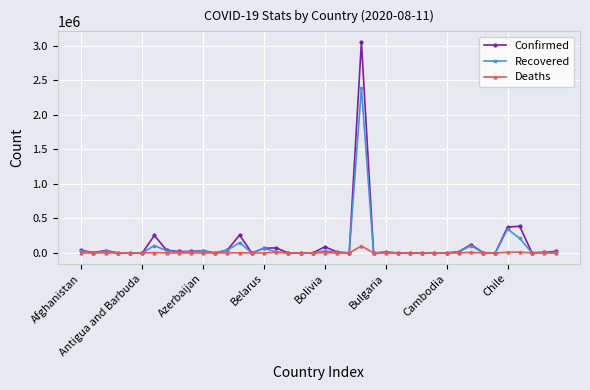

What is the highest value of the Recovered series?

2390830